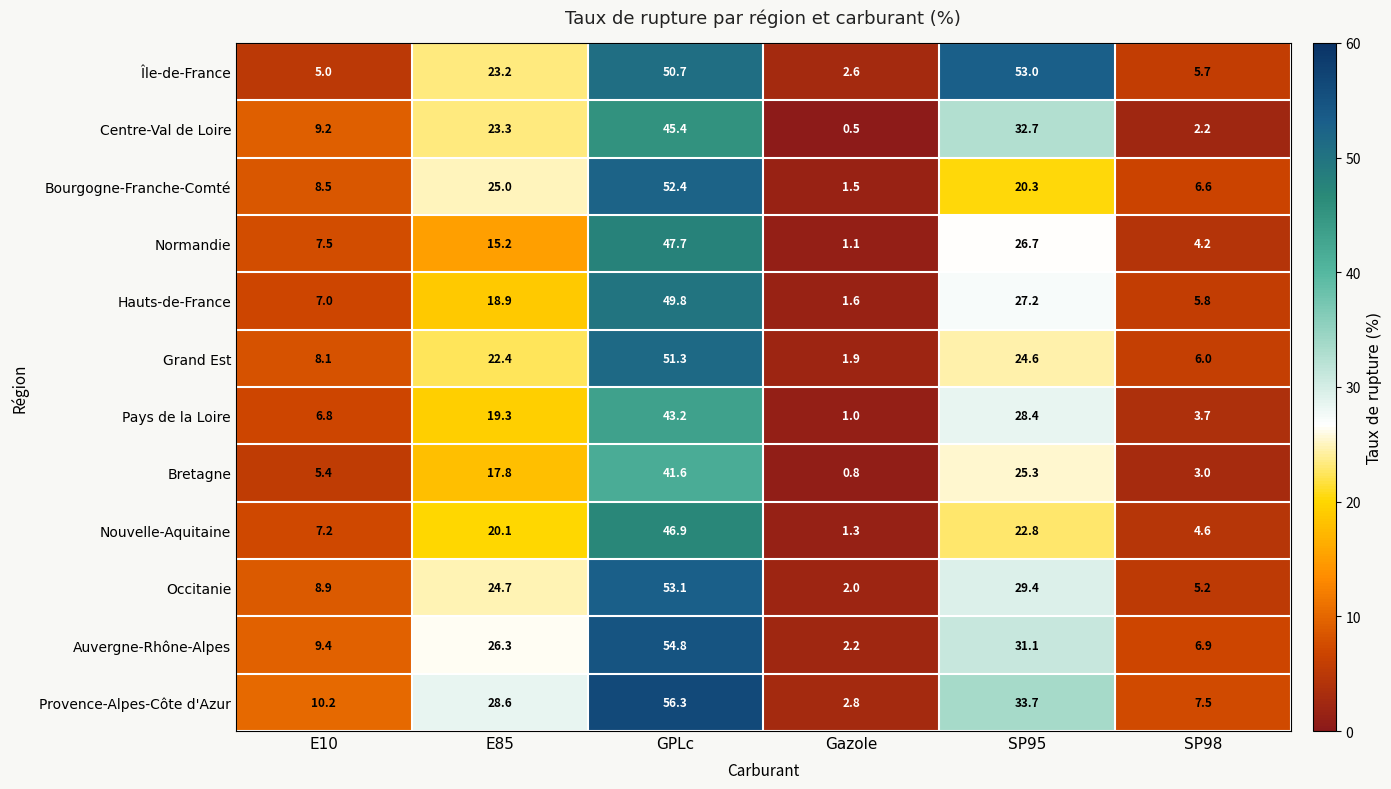

The Bourgogne-Franche-Comté series shows 20.3 at SP95. True or false?

True